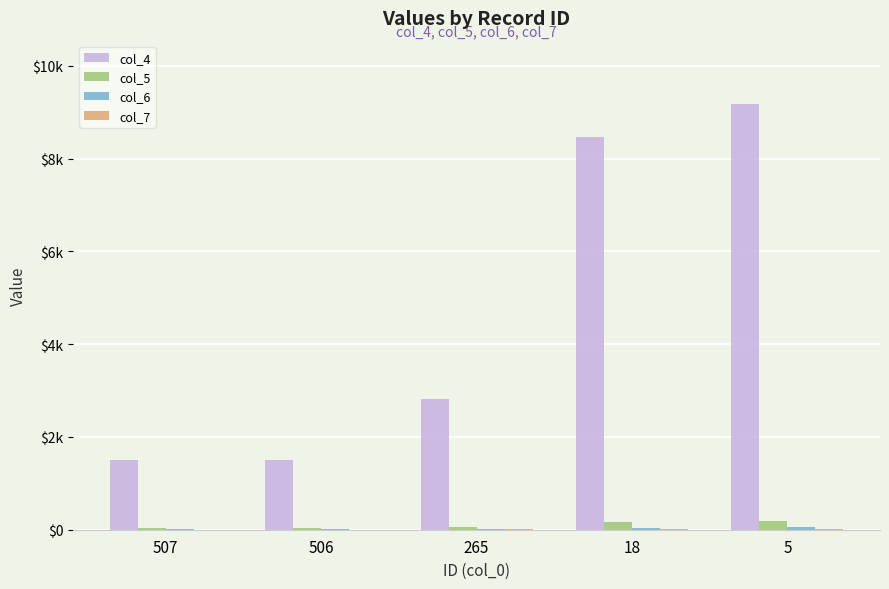

At which category does the chart reach its peak across all series?

5